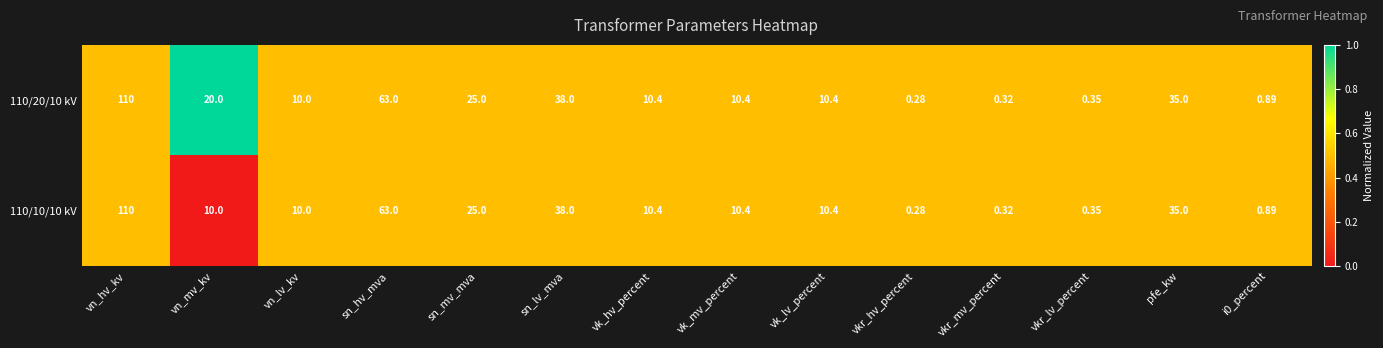

At which category is the sum across all series the highest?

vn_hv_kv